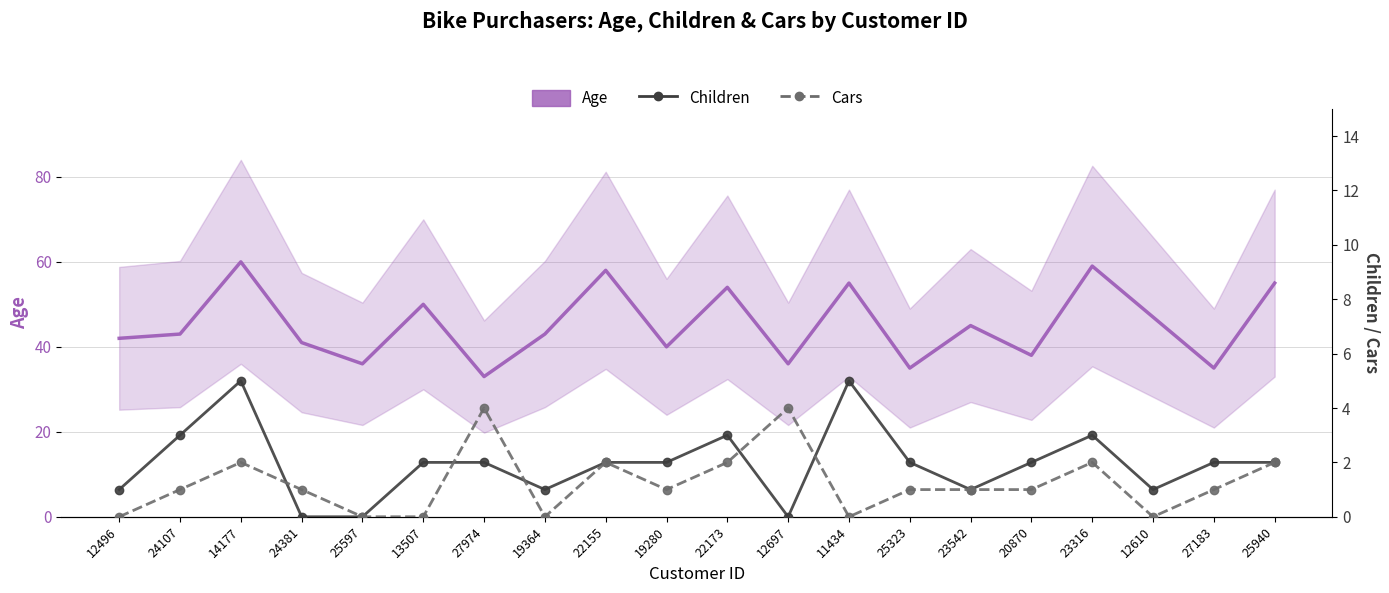

Which has a higher value, 24381 or 12697?

24381